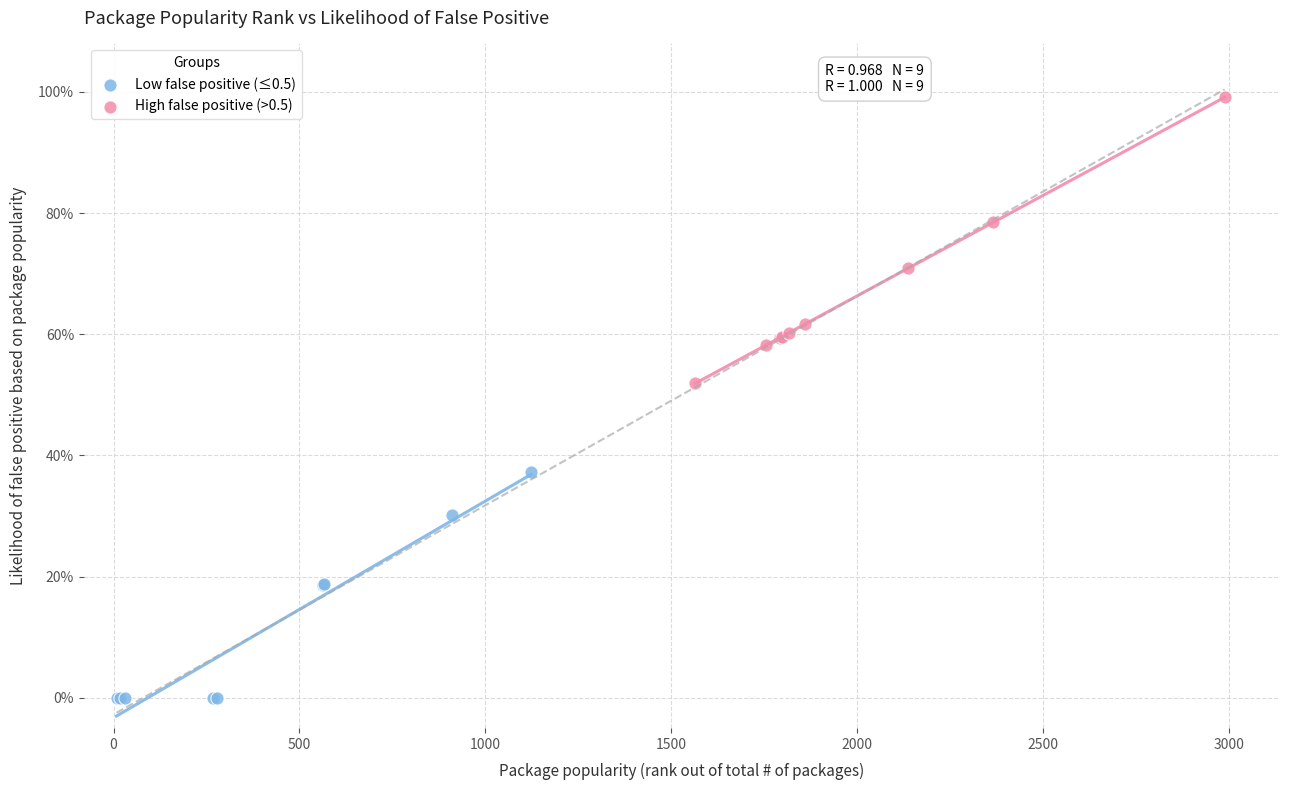

What are all the series names shown in the legend?

Low false positive (≤0.5), High false positive (>0.5)